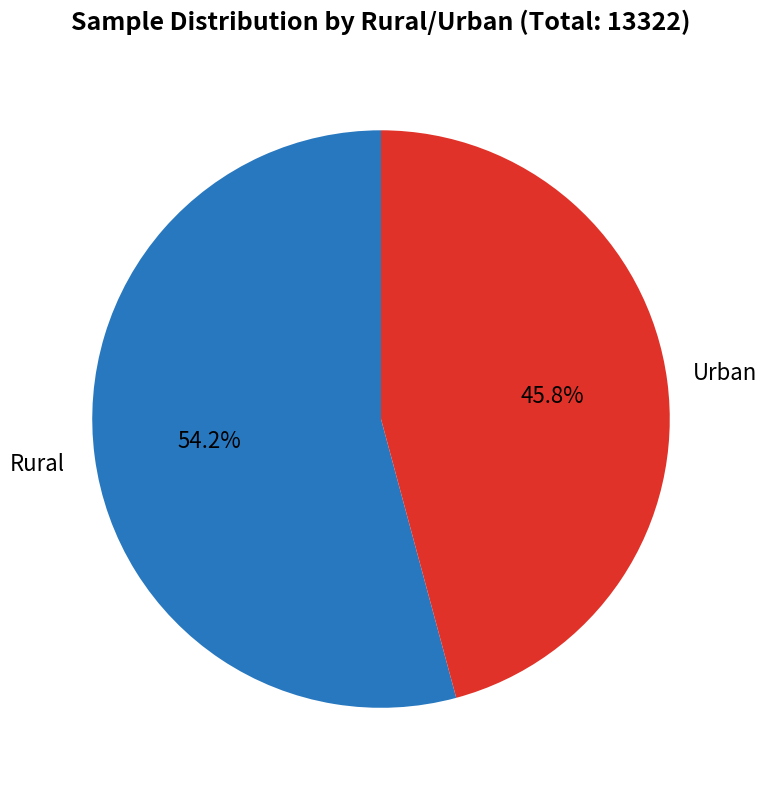

Which slice represents more than half of the pie?

Rural